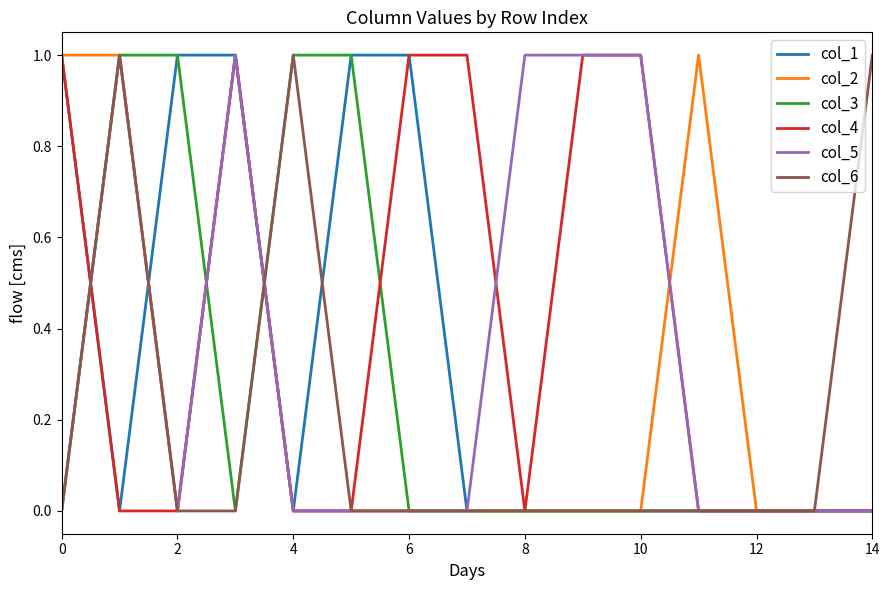

Which series has the largest total across all categories?

col_4